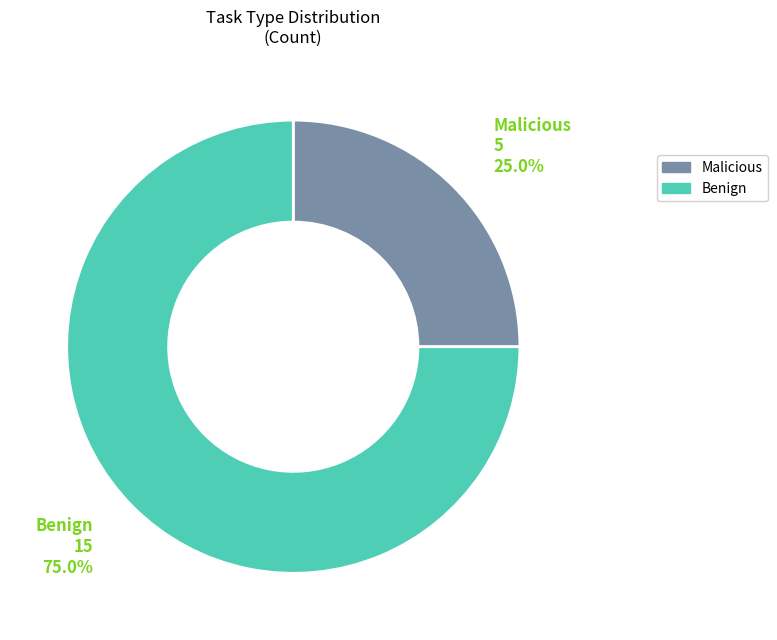

Which category has the biggest portion of the pie?

Benign